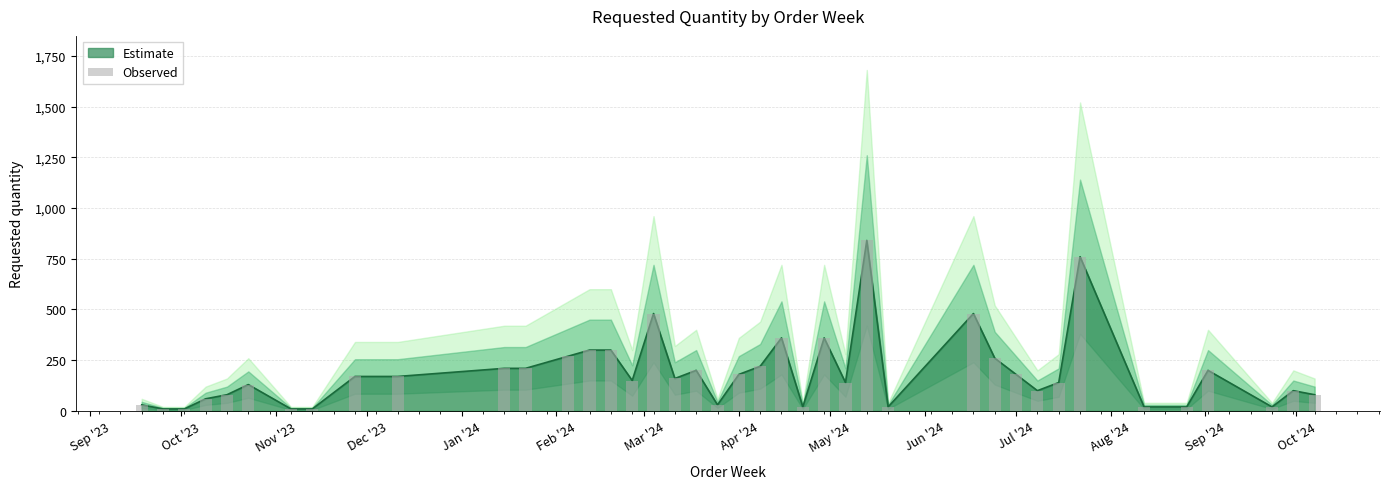

What is the value of the 27th bar from the left?

840